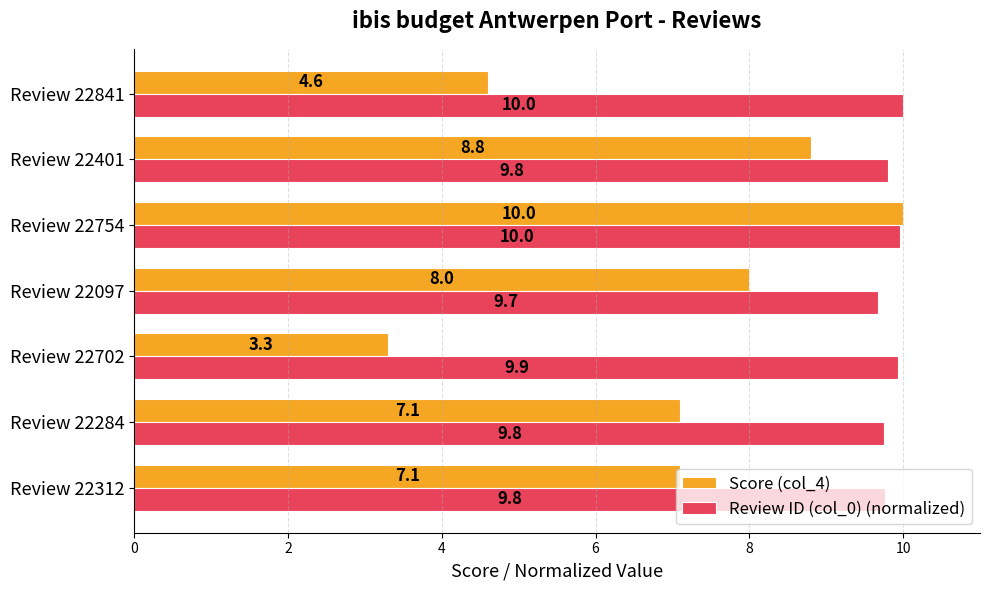

What is the approximate value of Review ID (col_0) (normalized) at Review 22097?

9.7